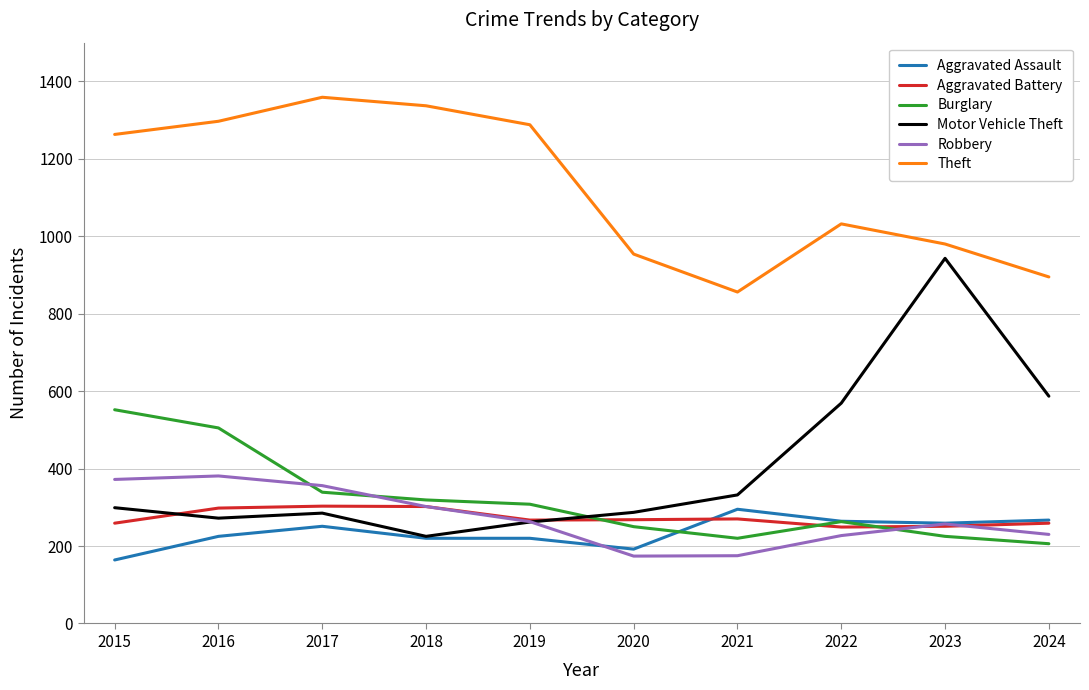

Is the value of Theft at 2018 greater than the value of Robbery at 2021?

Yes